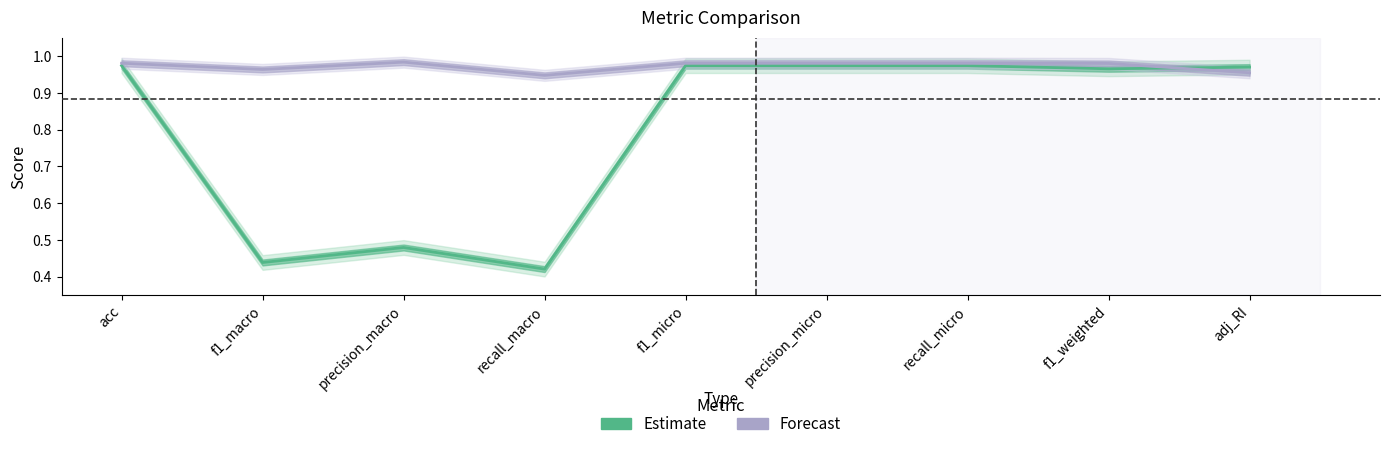

Reading right to left, what are all the values shown in this chart?

Estimate: 1.0	1.0	1.0	1.0	1.0	0.4	0.5	0.4	1.0
Forecast: 1.0	1.0	1.0	1.0	1.0	0.9	1.0	1.0	1.0